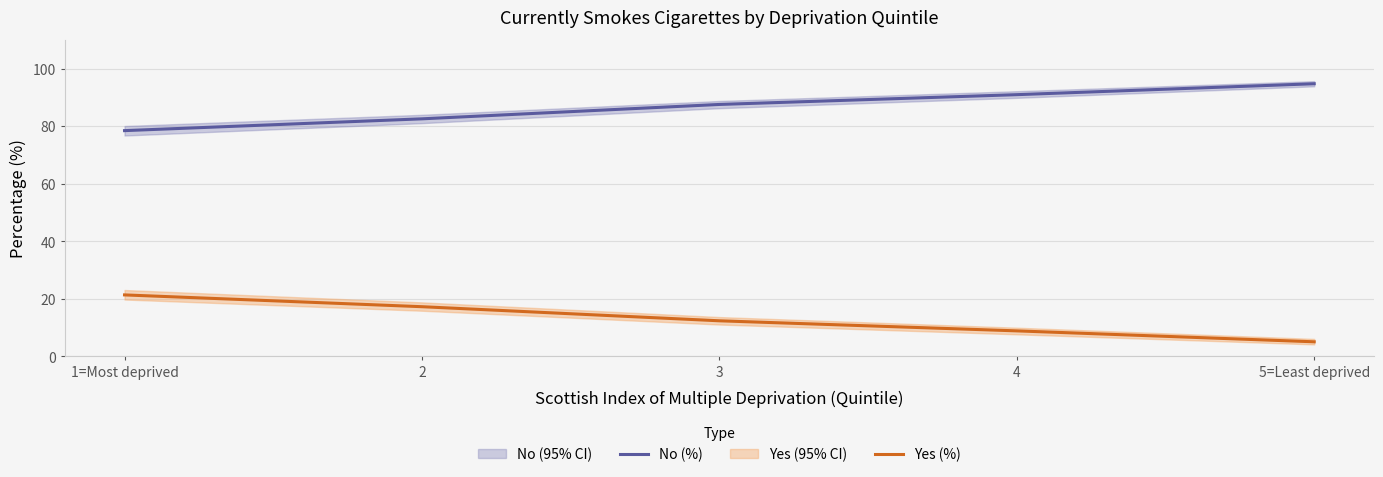

Is the value of Yes (%) at 4 greater than the value of No (%) at 1=Most deprived?

No